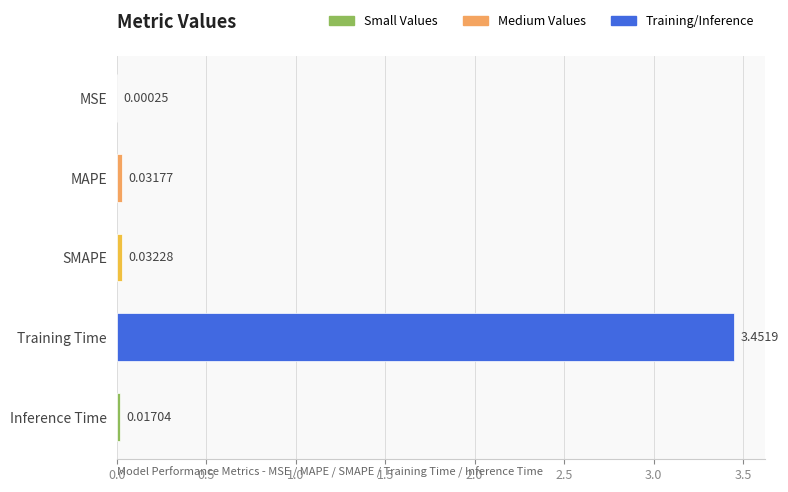

How many categories are shown in the chart?

5